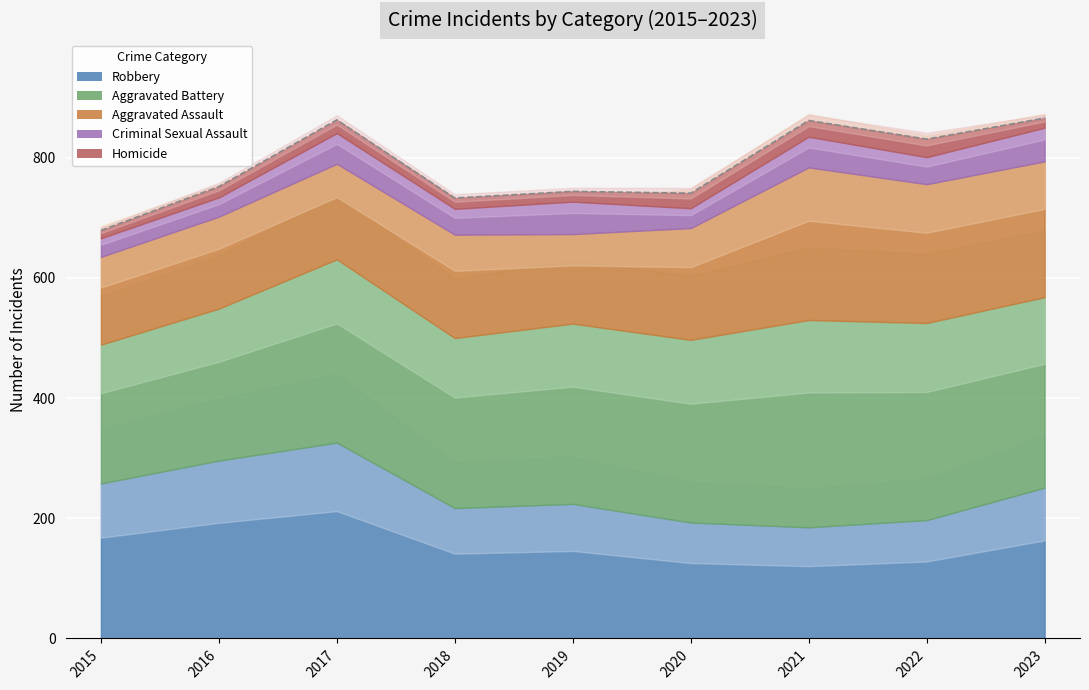

How many lines are shown in the chart?

5